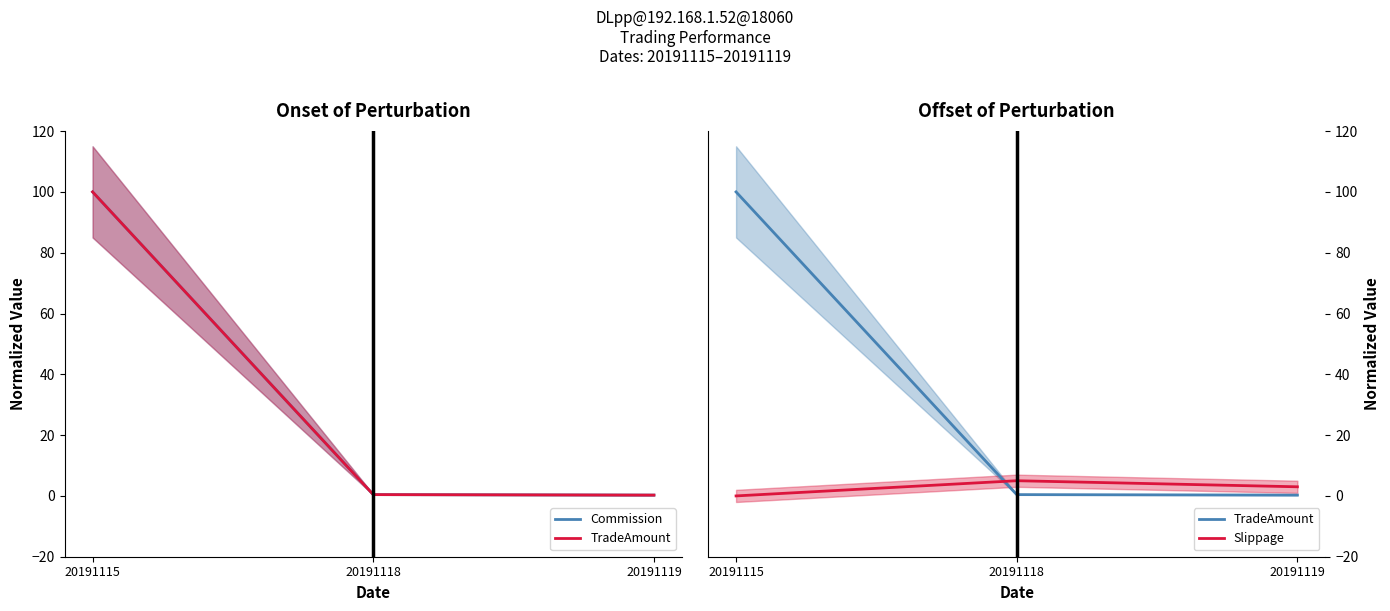

At which category is the sum across all series the highest?

20191115